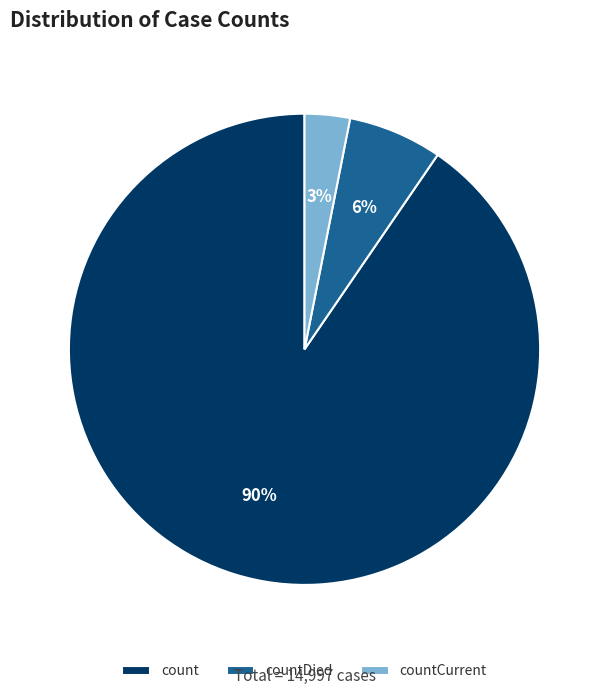

To the nearest percent, what is the combined percentage of count and countDied?

97%